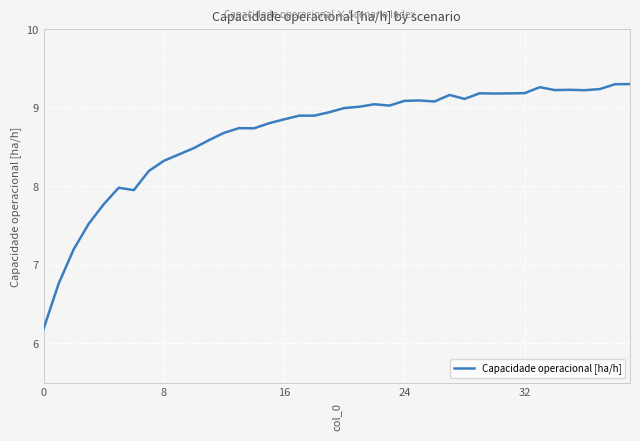

What is the maximum value shown in the chart?

9.3